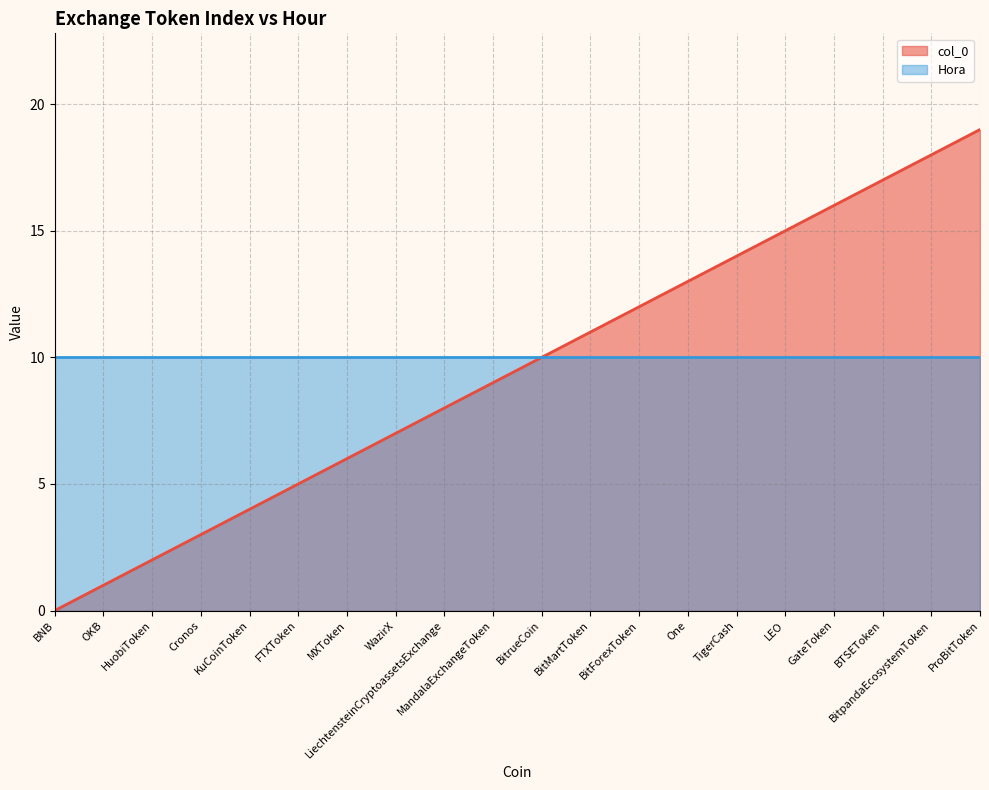

What is the change in value from KuCoinToken to BitForexToken?

+8